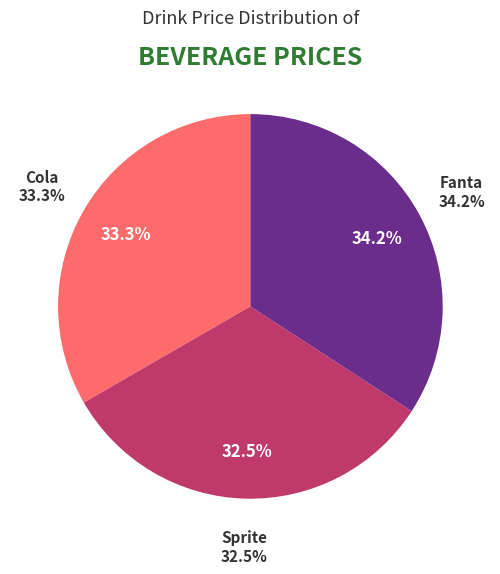

Is there any slice that represents more than half of the pie?

No